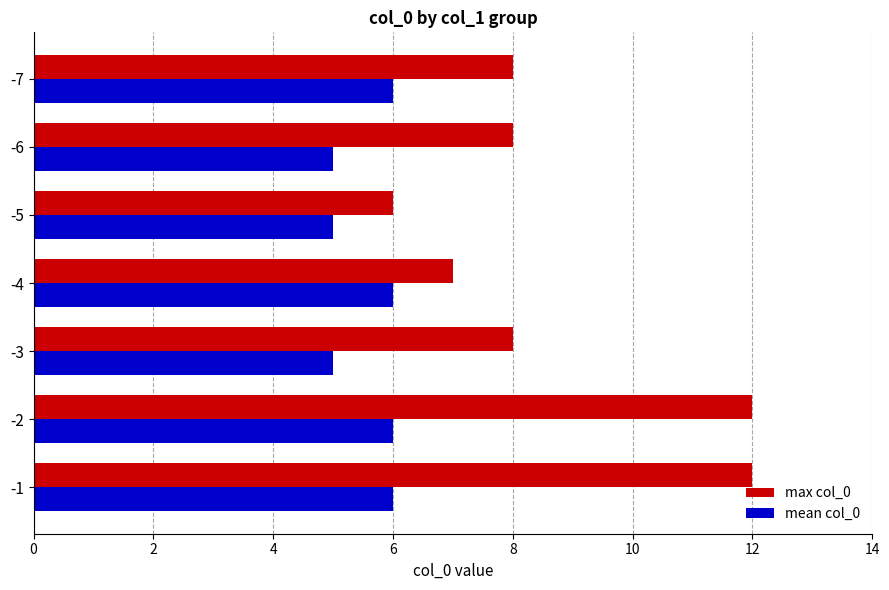

What is the smallest value displayed?

5